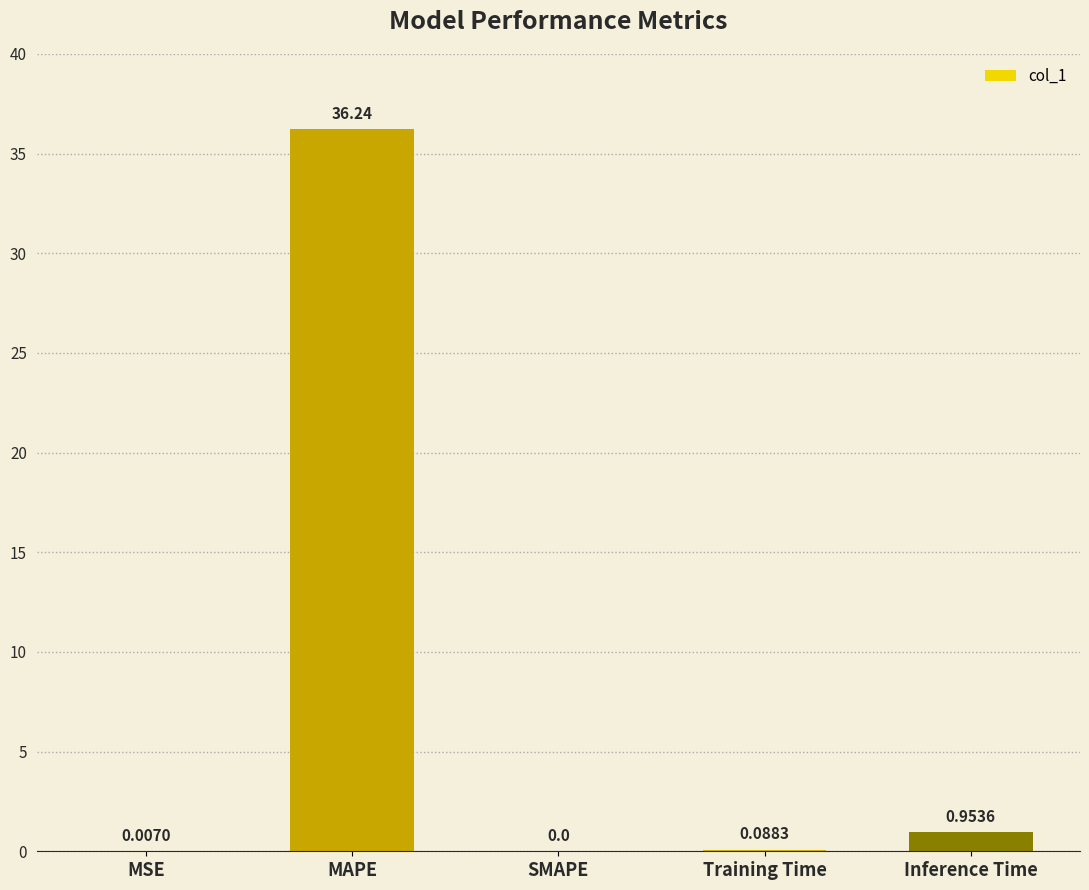

Which has a higher value, SMAPE or MSE?

MSE